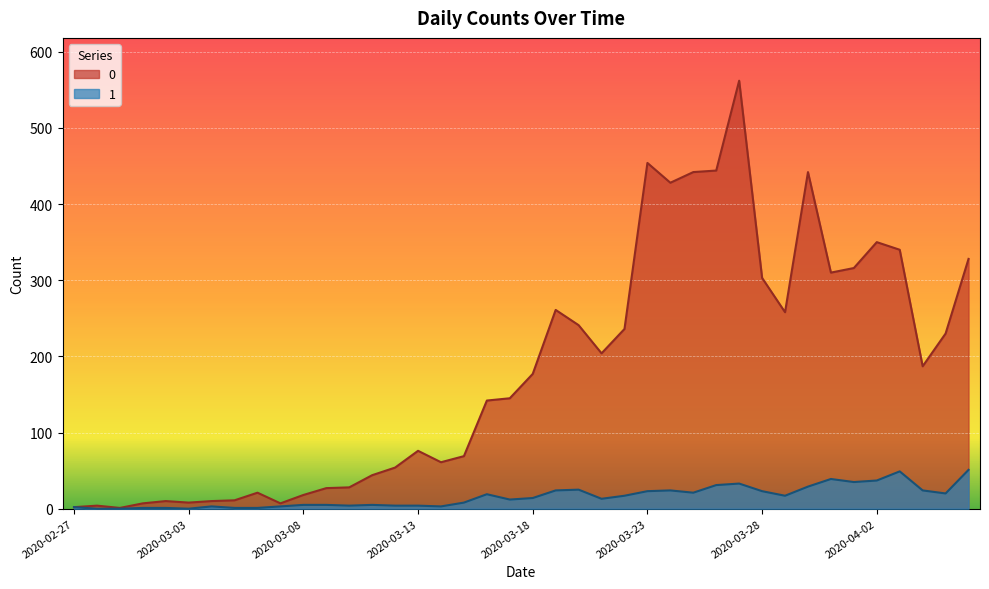

How many values in the 1 series are below 14?

20